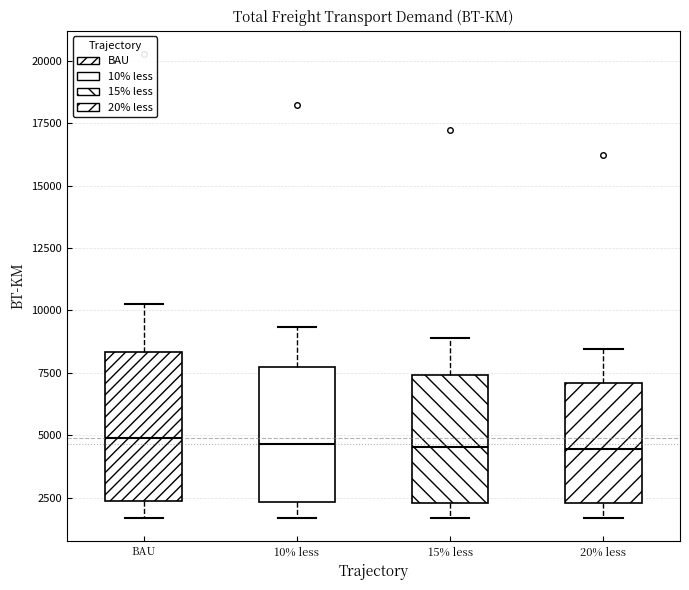

Which box is the tallest, from its lower edge to its upper edge?

BAU